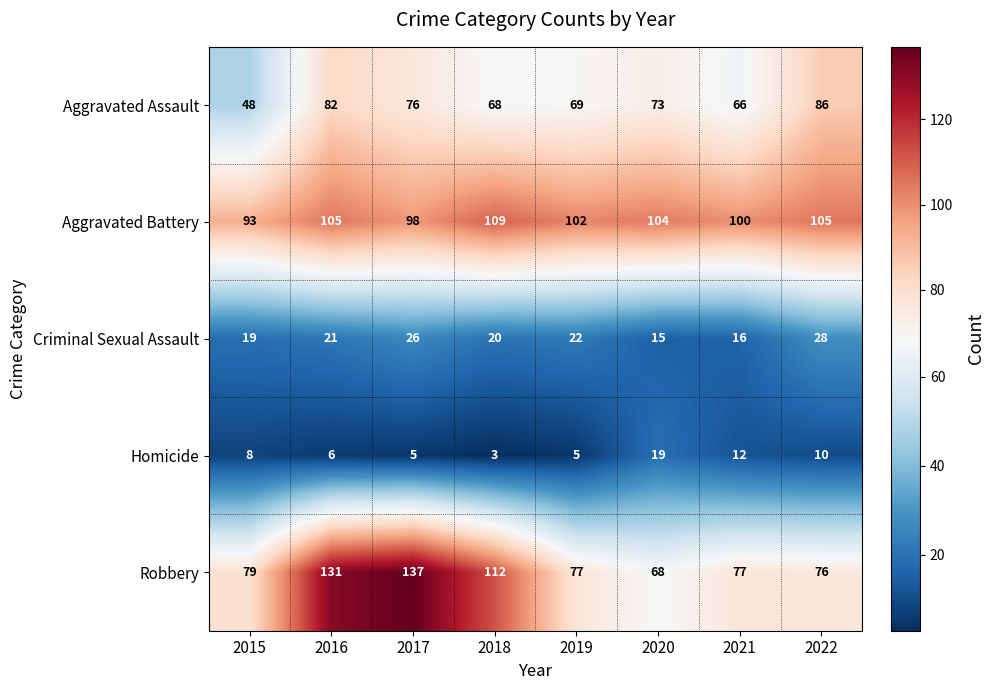

What is the greatest value displayed?

137